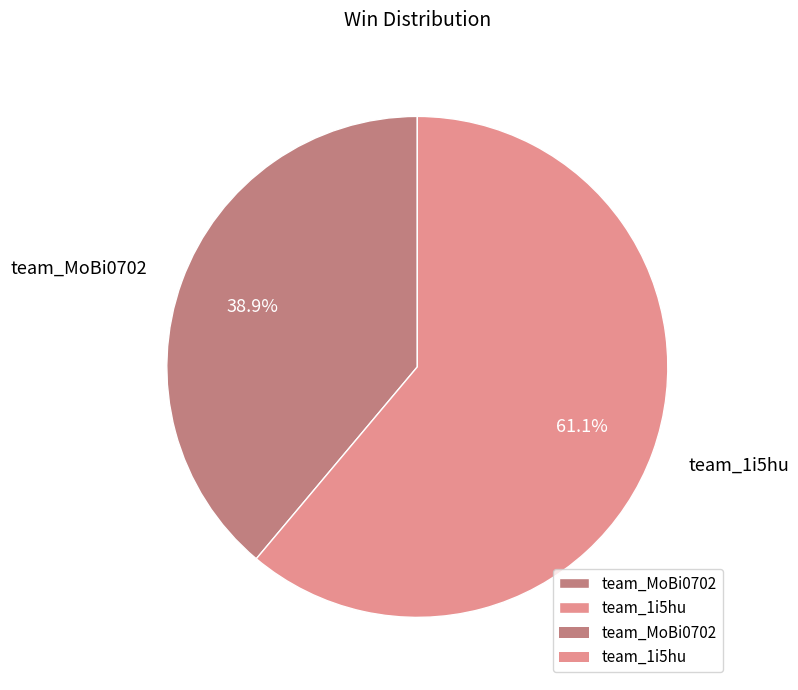

Does team_MoBi0702 represent more than half of the total?

No